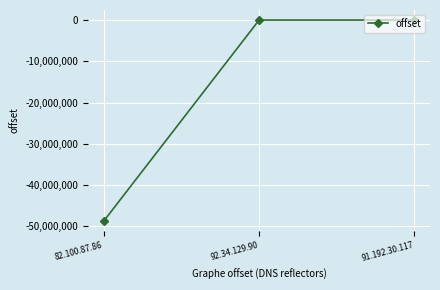

Count the number of data series in this chart.

1